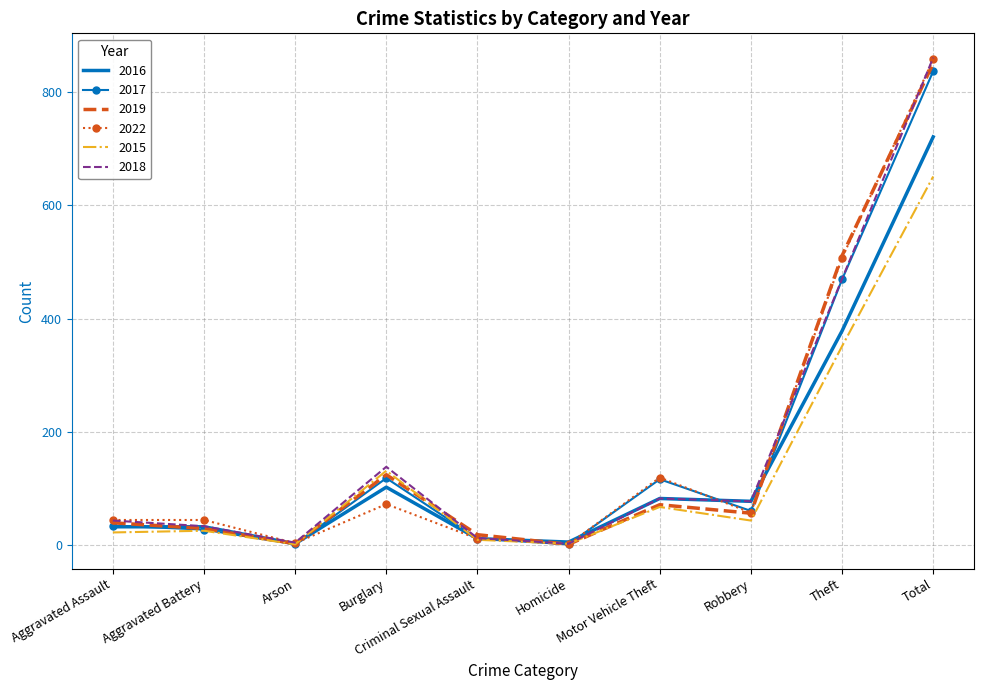

At which category is the sum across all series the highest?

Total